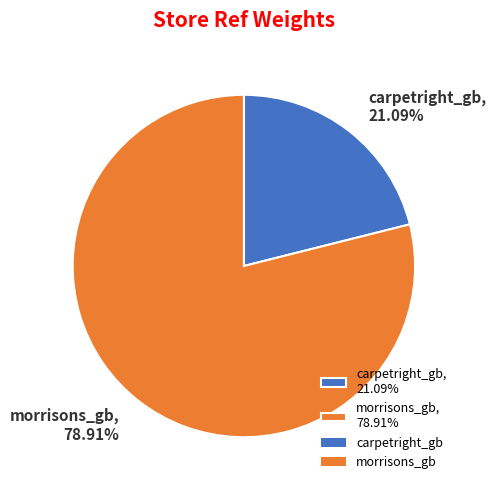

How many segments does this pie chart have?

2